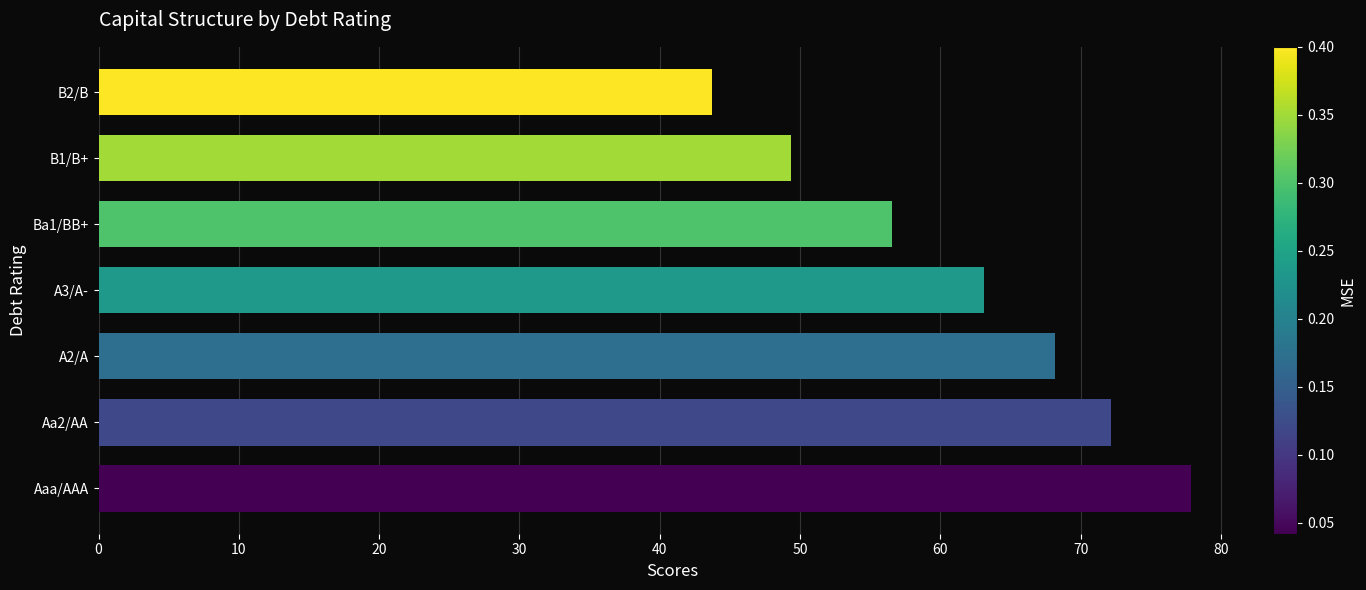

How many bars are there in total?

7